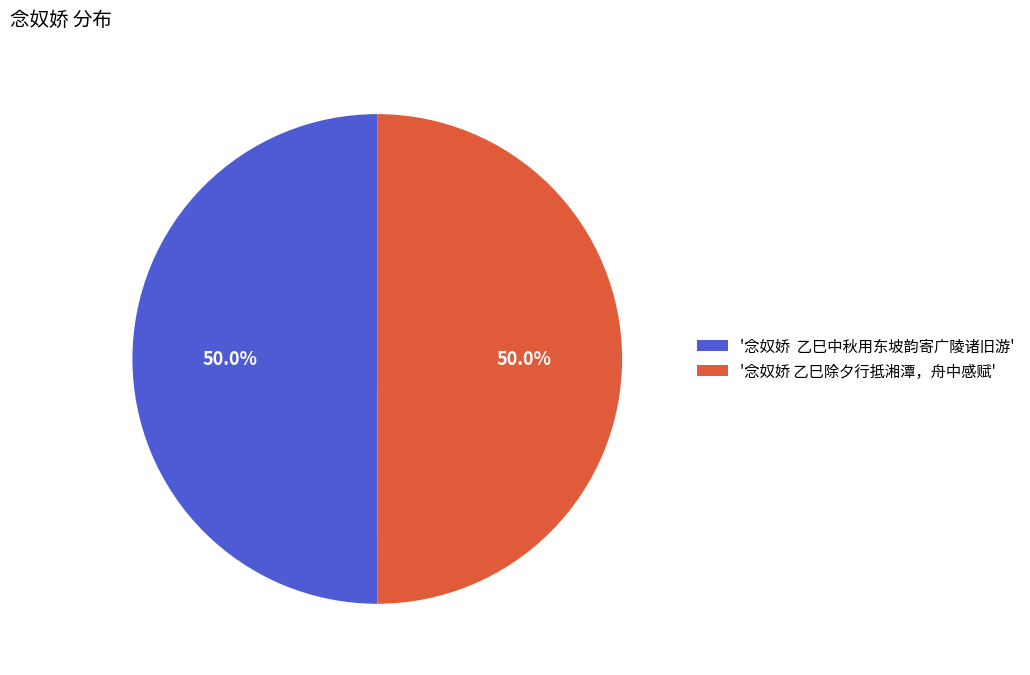

Combined, do '念奴娇 乙巳除夕行抵湘潭，舟中感赋' and '念奴娇 乙巳中秋用东坡韵寄广陵诸旧游' account for over 50%?

Yes